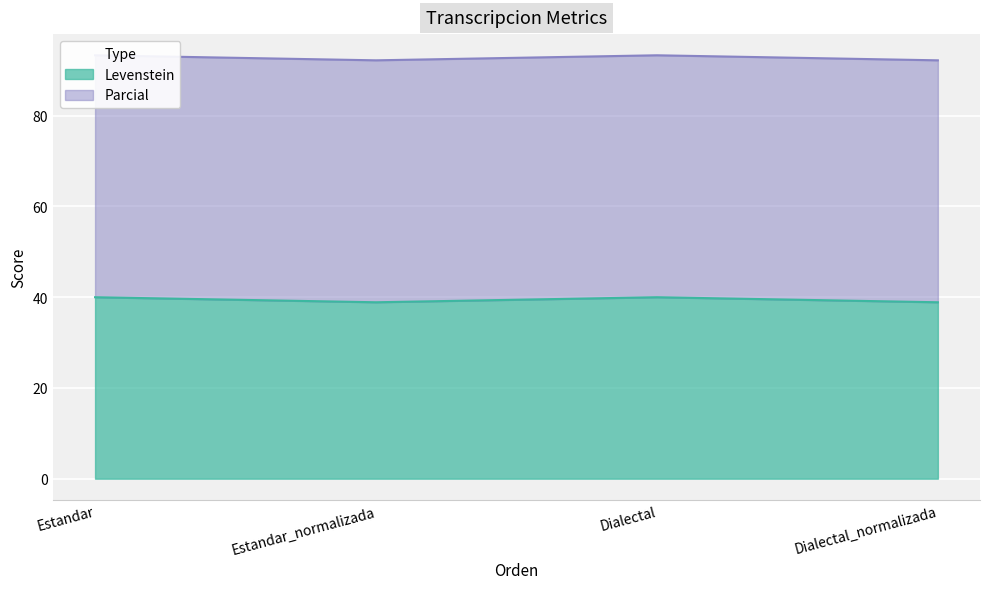

List the labels in order of value, largest first.

Estandar, Dialectal, Estandar_normalizada, Dialectal_normalizada